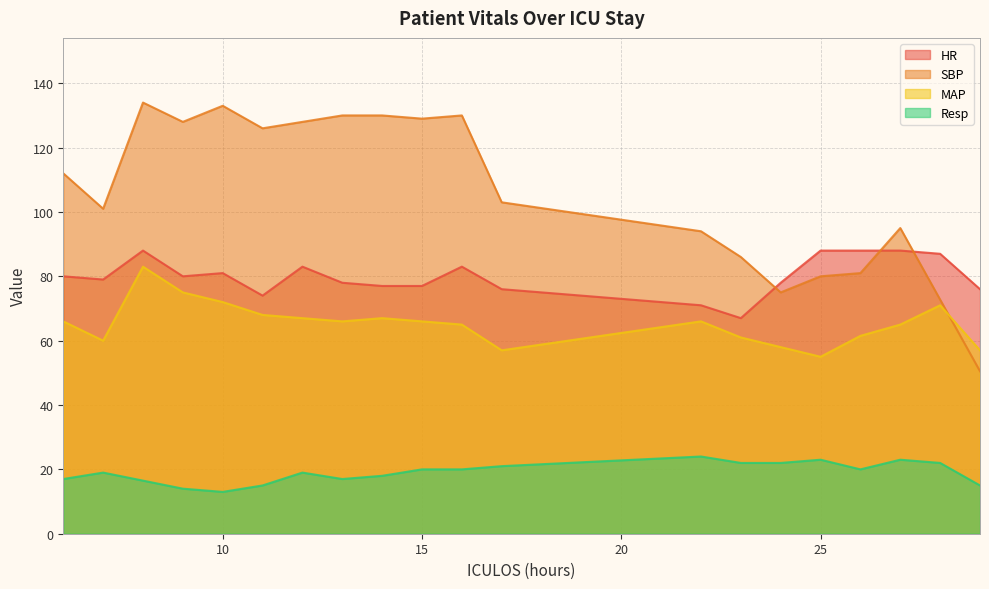

Is the value of HR at 26 greater than the value of Resp at 29?

Yes